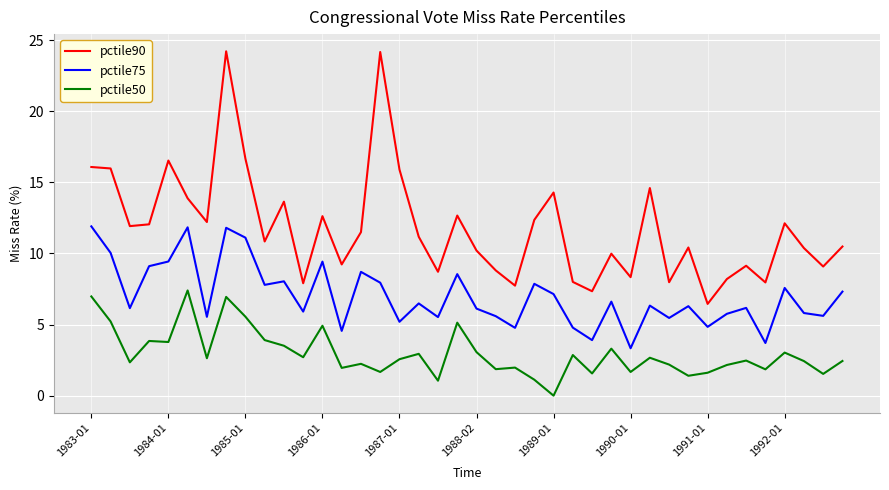

Which series has the largest total across all categories?

pctile90